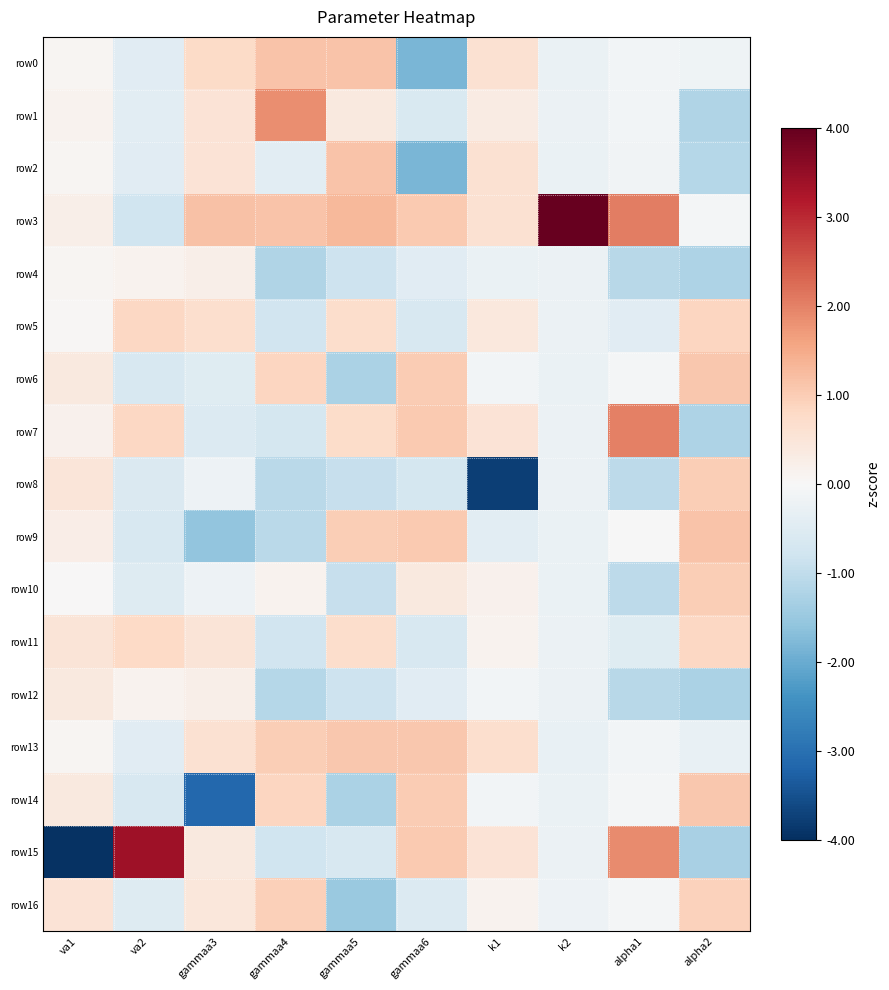

How many categories are shown in the chart?

10